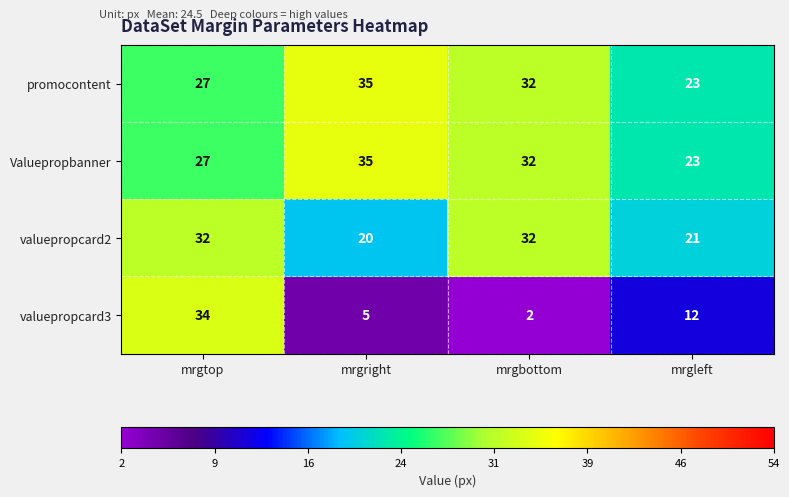

What is the difference between the maximum and minimum values in the promocontent series?

12